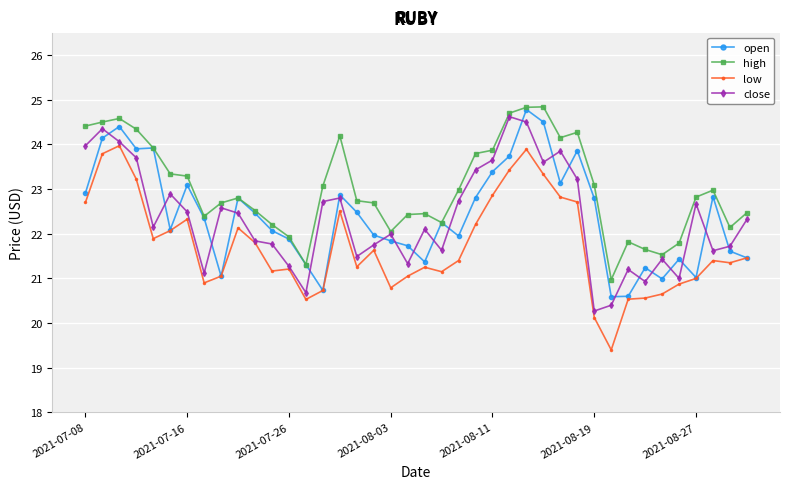

How many lines are shown in the chart?

4